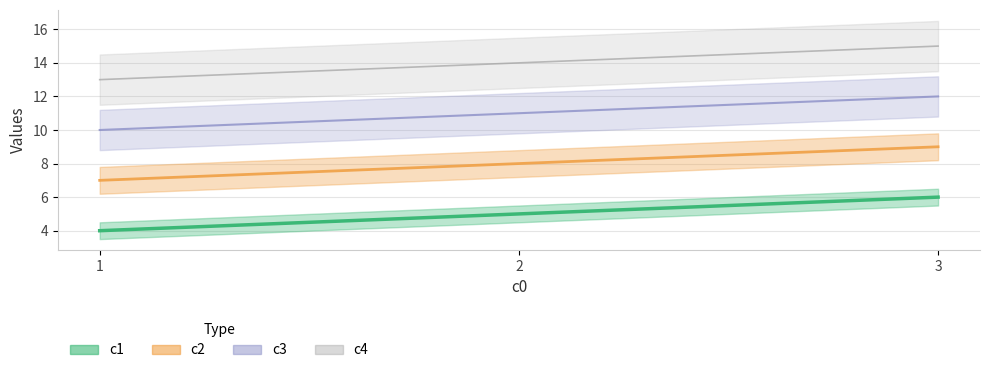

Is it true that c2 equals 15 at 1?

False